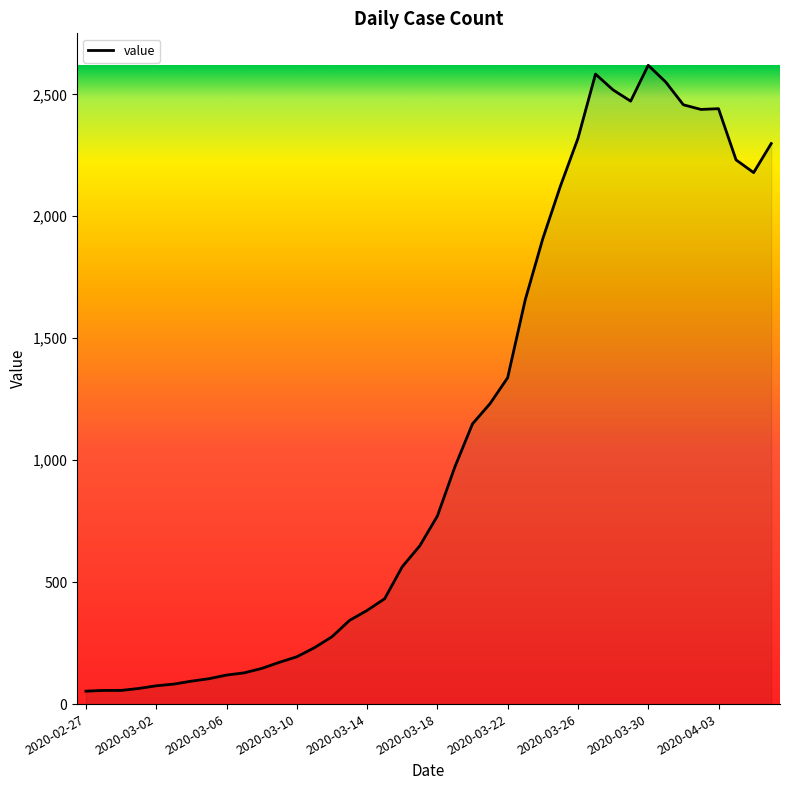

What is the sum of all values?

44476